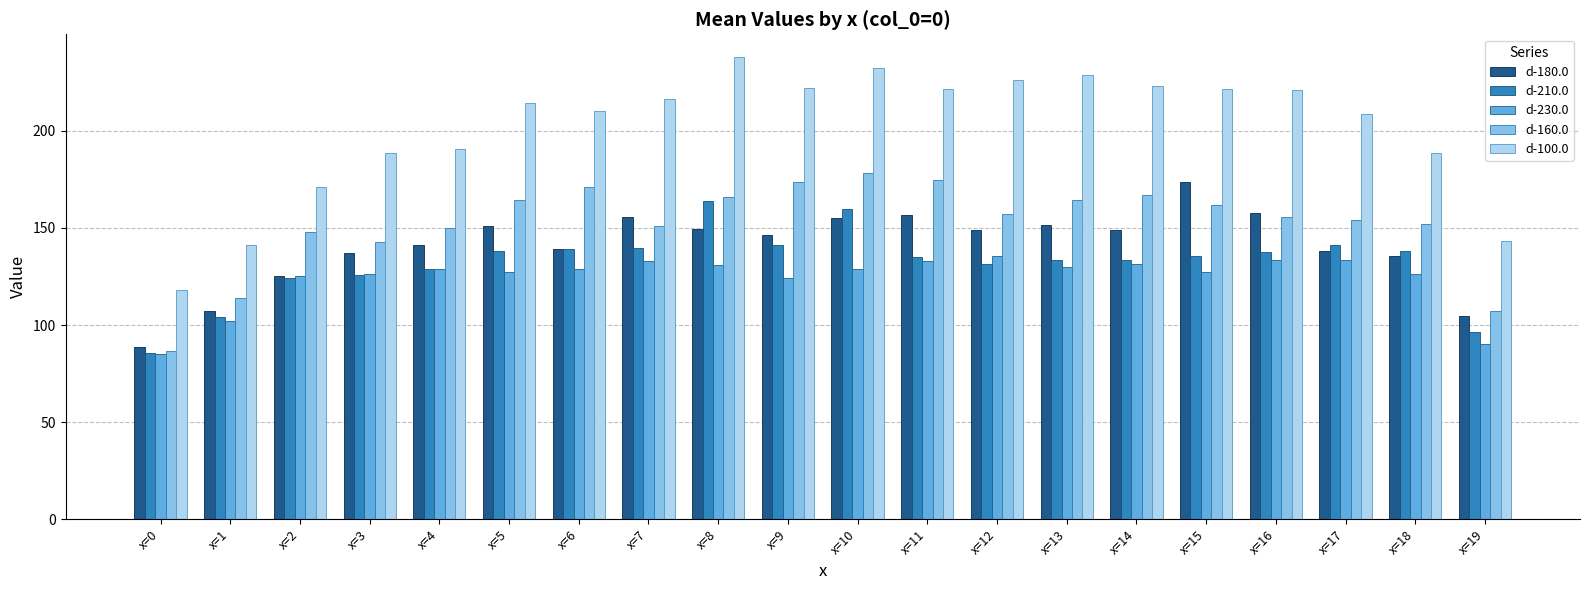

The value of d-100.0 at x=9 is 141.2. True or false?

False